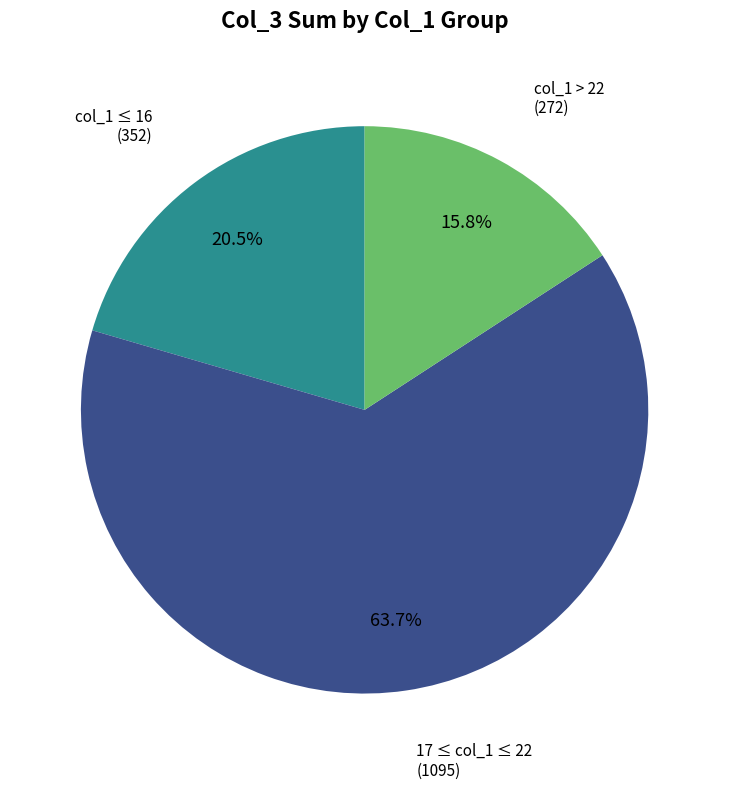

Is there a majority slice in this chart?

Yes